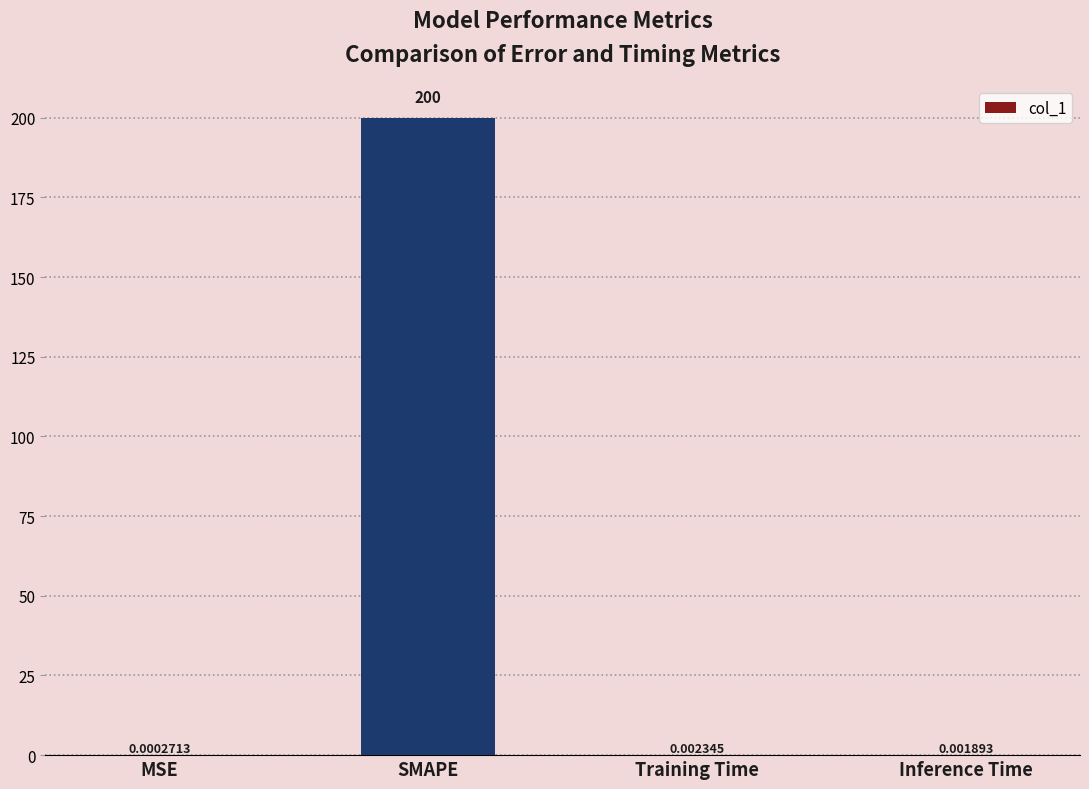

Which label corresponds to the largest value in the chart?

SMAPE